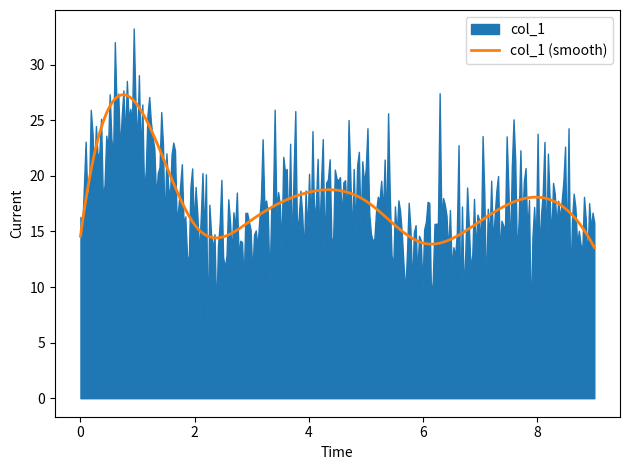

What is the value of the 8th point from the left?

15.9